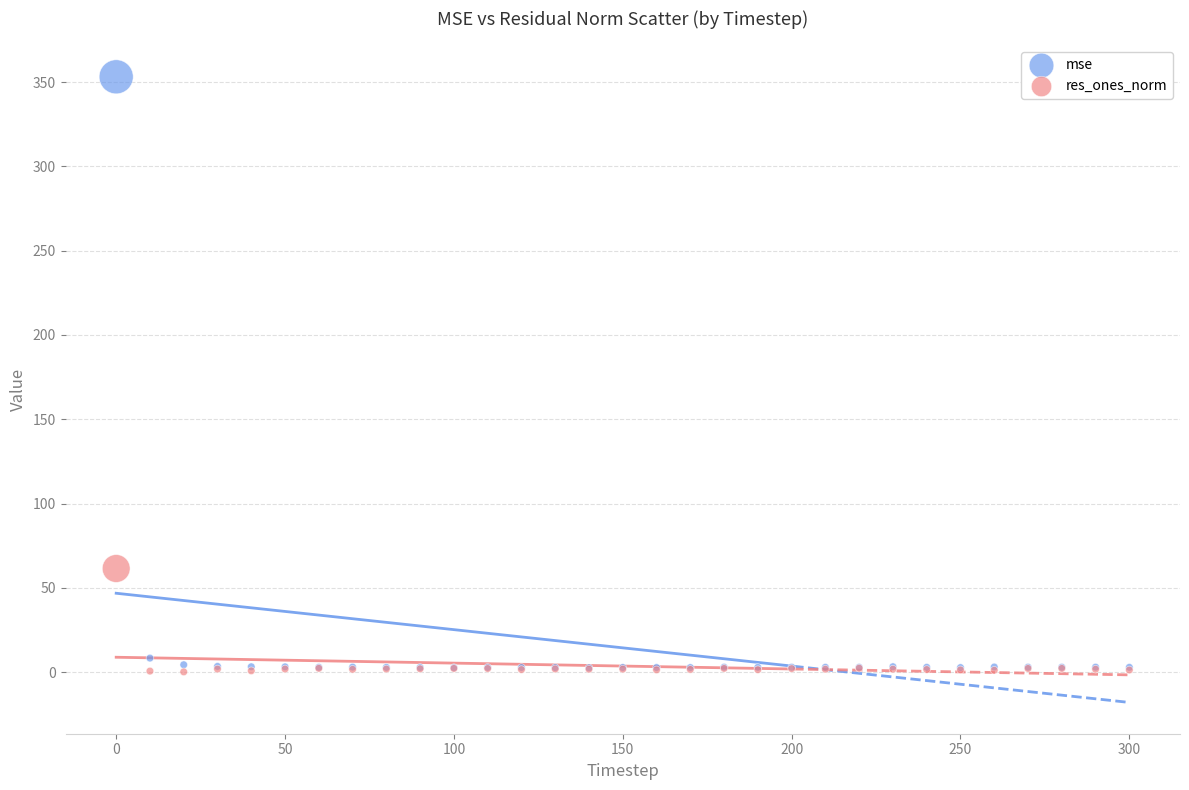

What are all the series names shown in the legend?

mse, res_ones_norm